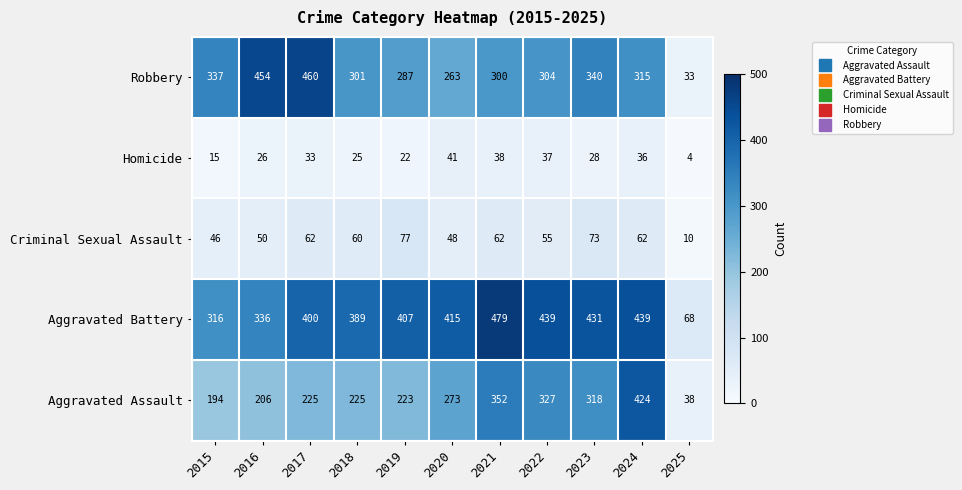

Count the number of categories in the chart.

11